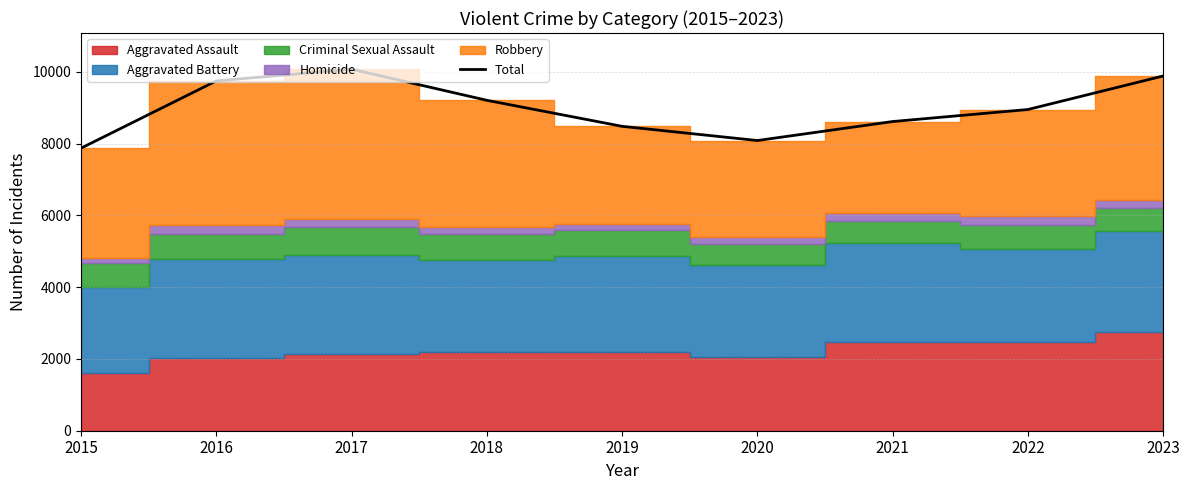

What is the difference between the values at 2018 and 2015?

1334